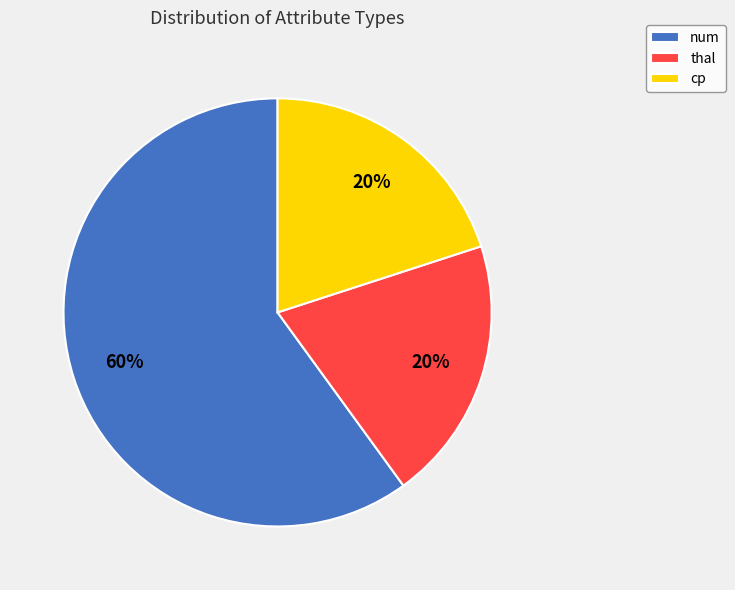

What is the majority slice?

num